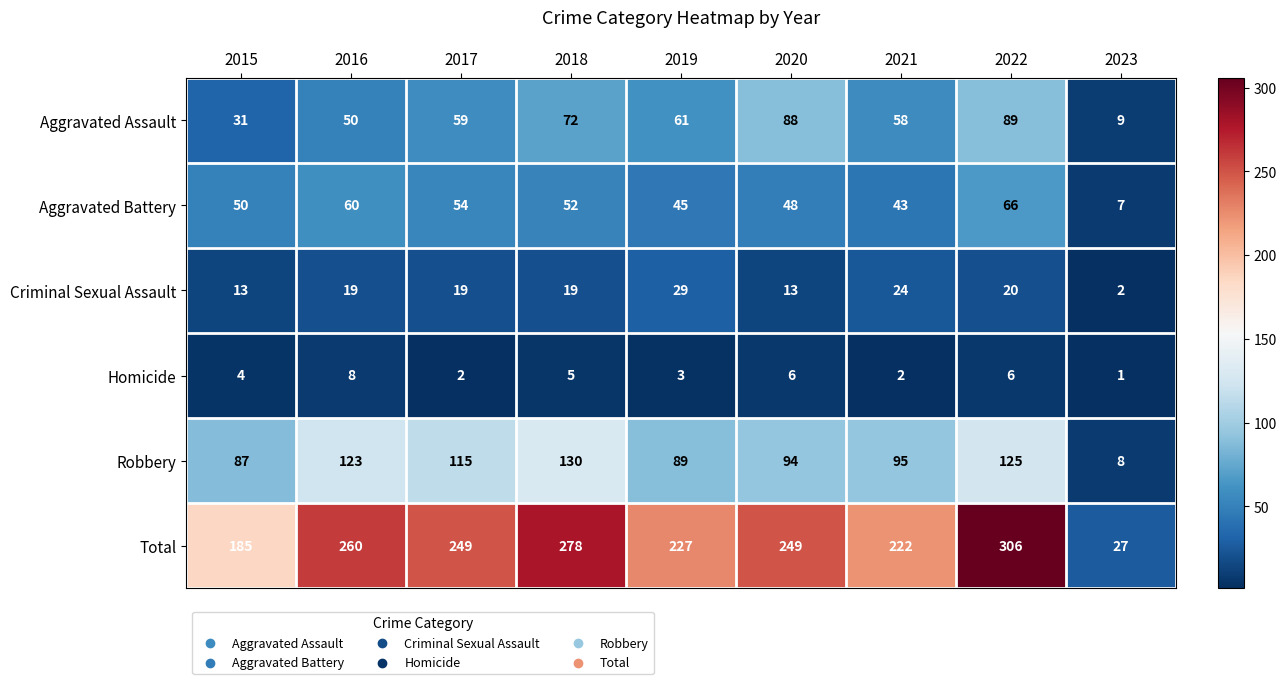

What is the sum of all Total values?

2003